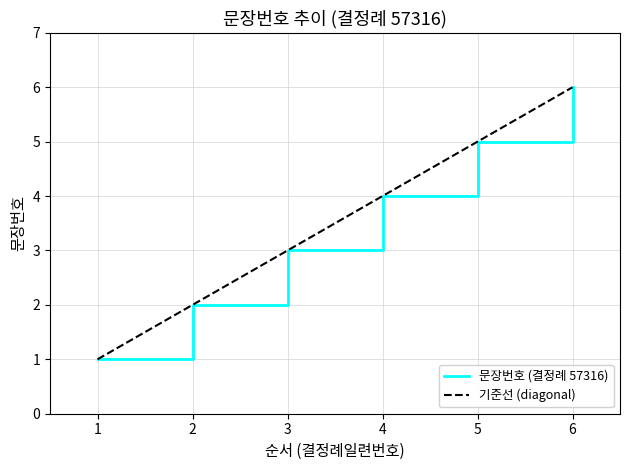

True or false: the data has more than 2 interior local peaks.

False